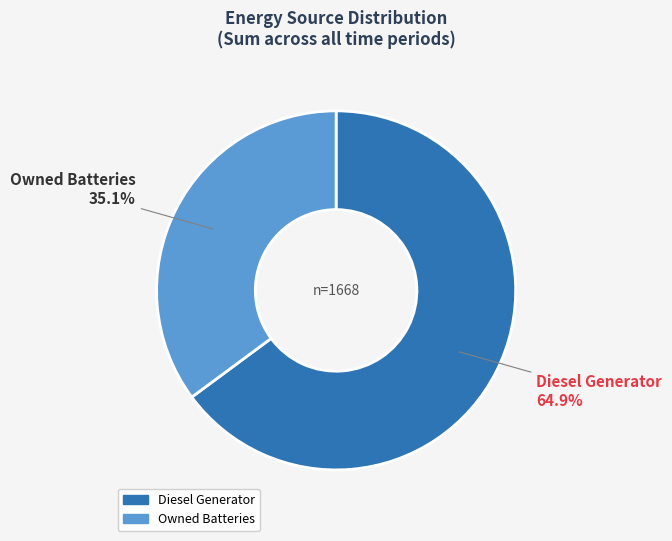

Does any single category account for the majority?

Yes